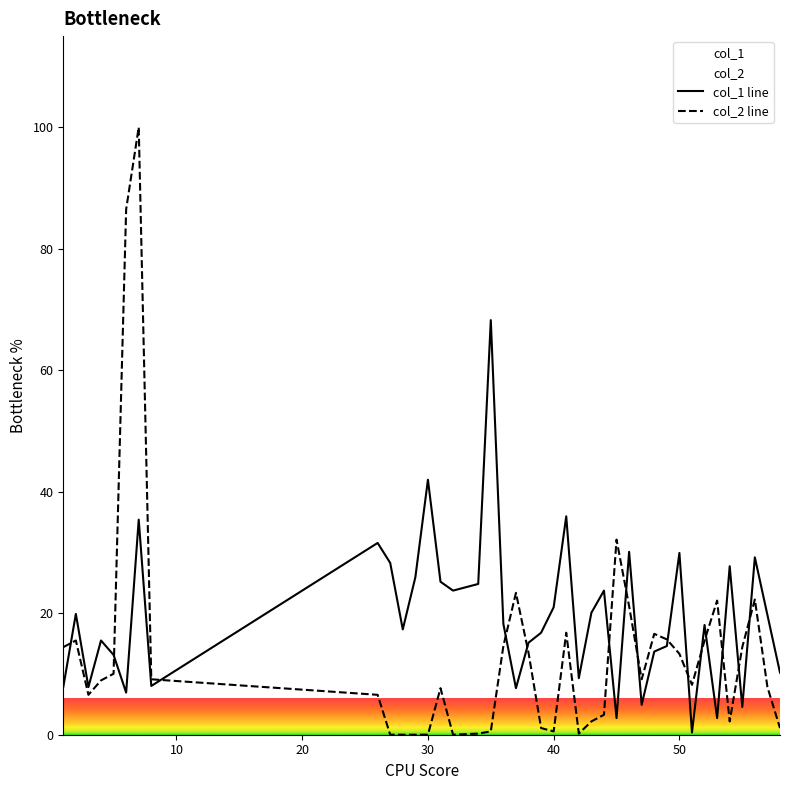

In col_1, how many points are lower than both neighbors (excluding endpoints)?

12